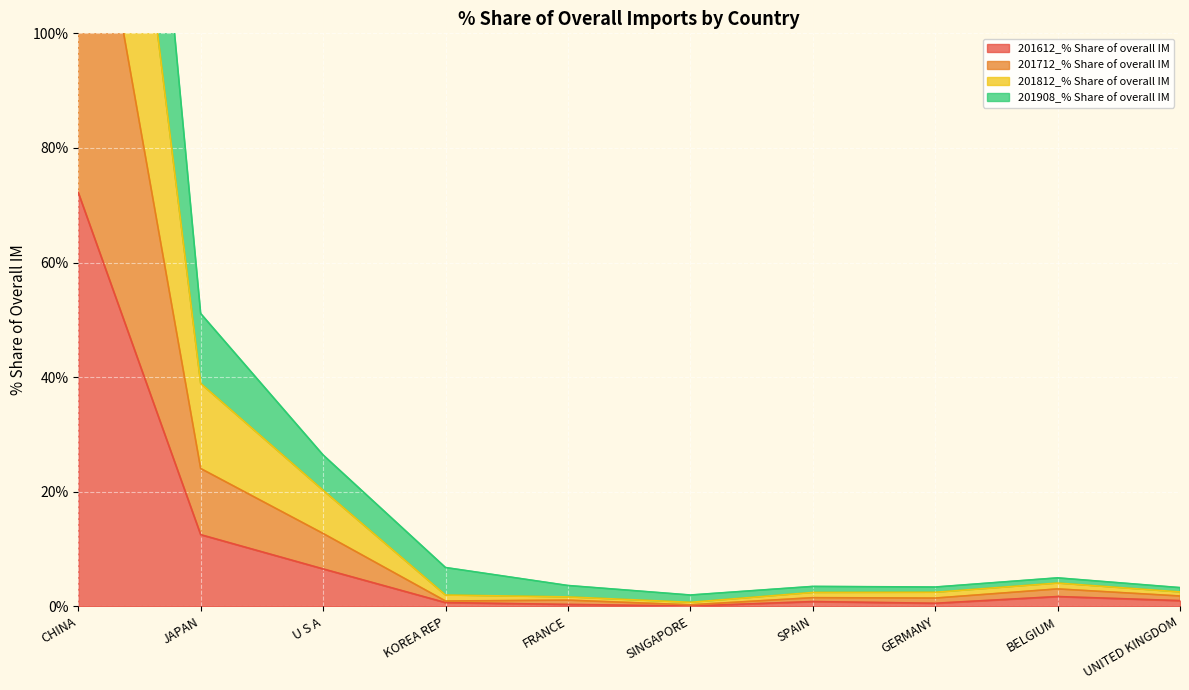

True or false: 201812_% Share of overall IM has a value of 2.5 at UNITED KINGDOM.

True